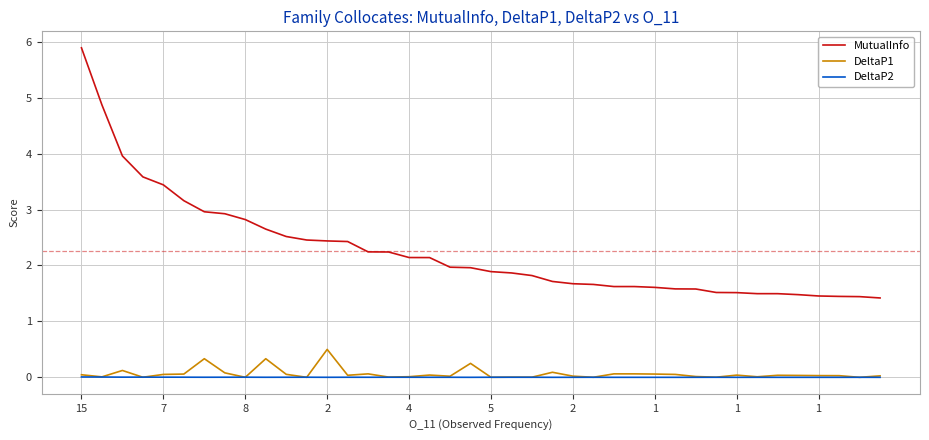

What is the difference between the maximum and minimum values in the DeltaP1 series?

0.5